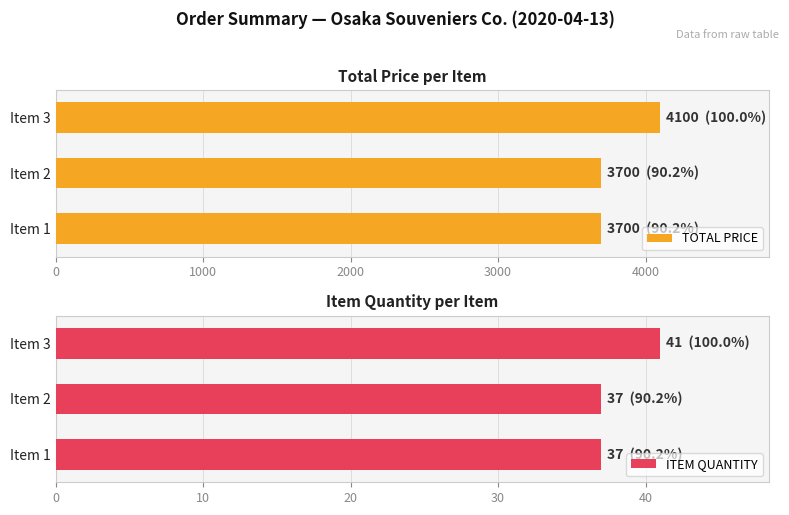

What is the difference between the maximum and minimum values in the TOTAL PRICE series?

400